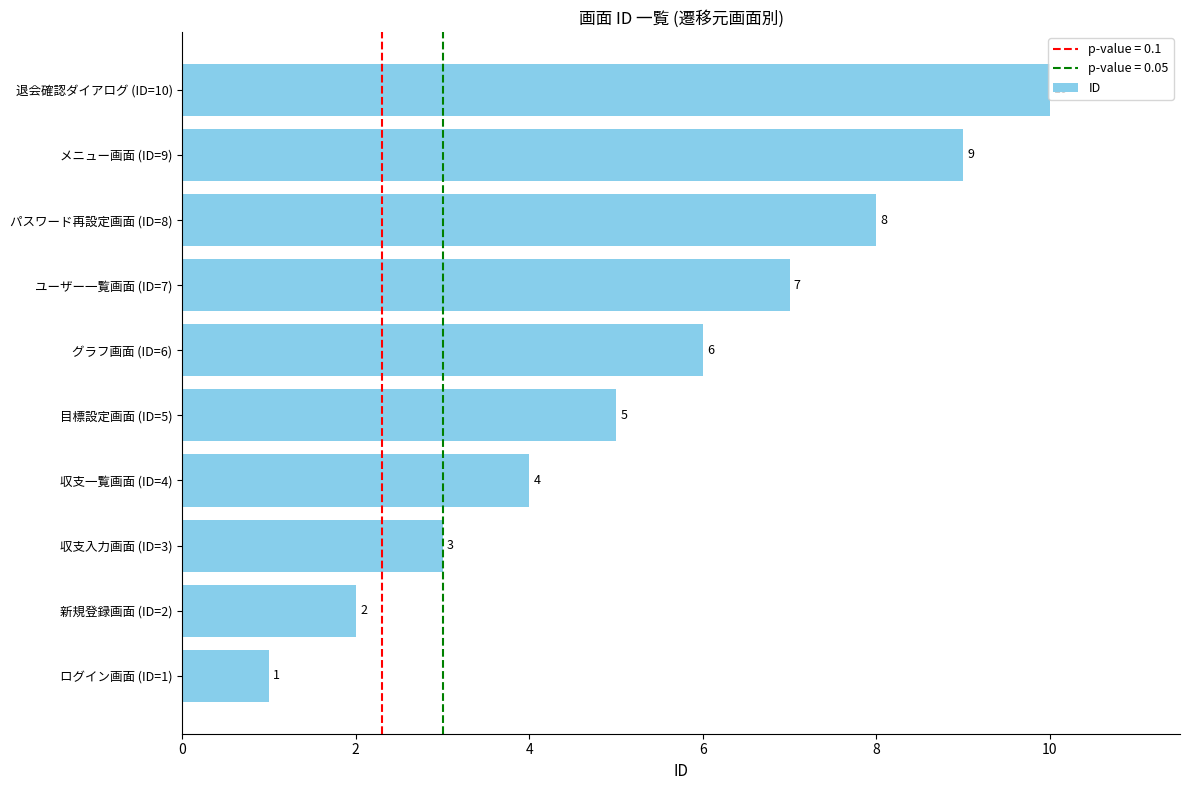

Count the values in the range 3 to 8.

6